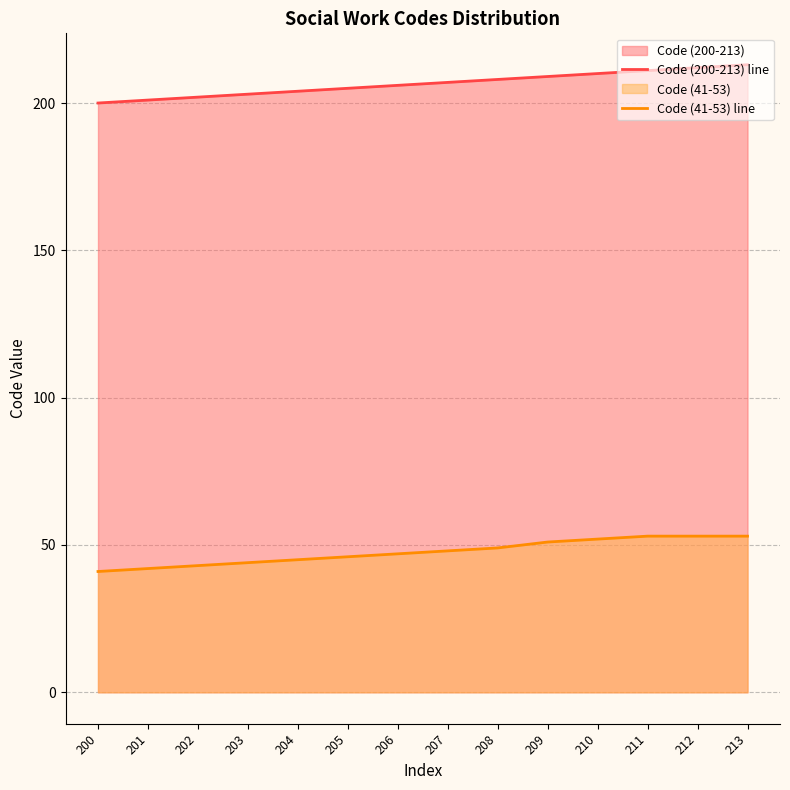

How many distinct data groups are displayed?

2